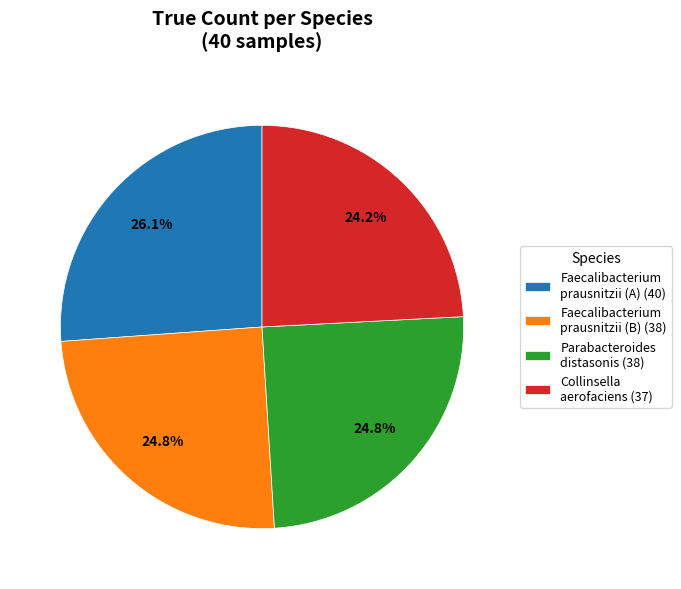

What is the largest slice in the pie chart?

Faecalibacterium prausnitzii (A) (40)